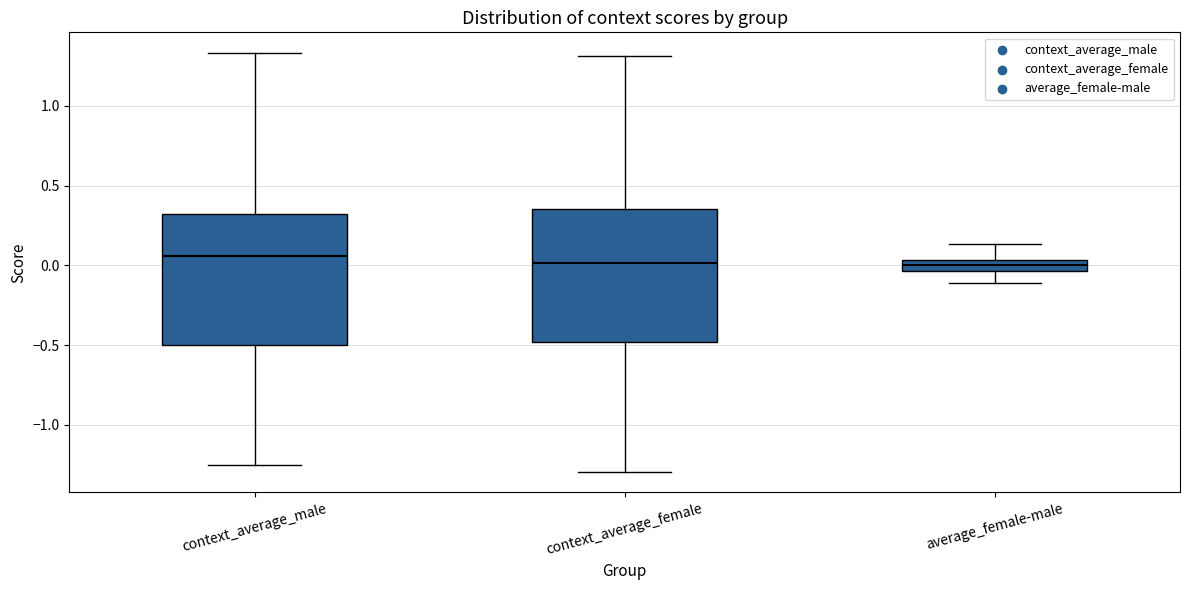

Where does the upper whisker of the box for context_average_female end on the y-axis? The values are not printed on the chart, so give them approximately, as read against the axis.

1.30